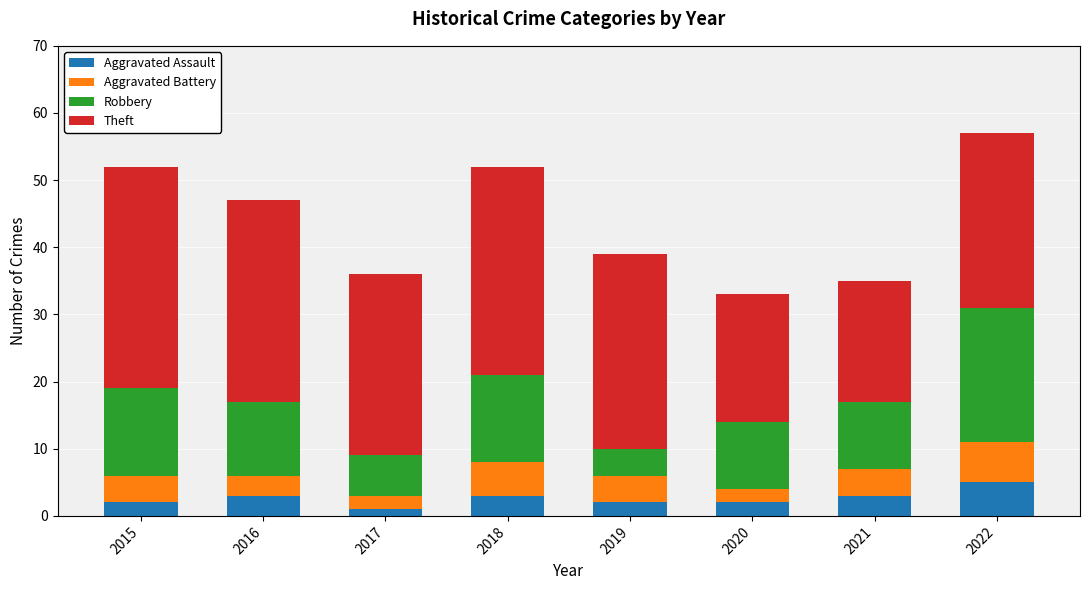

What is the approximate value of Aggravated Assault at 2018?

3